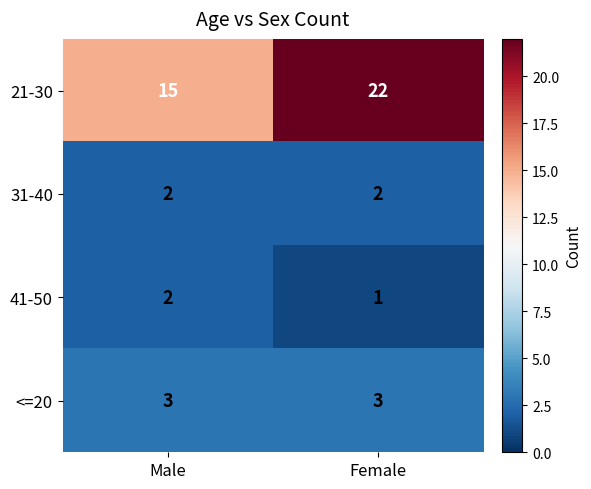

What is the approximate value of 21-30 at Male?

15